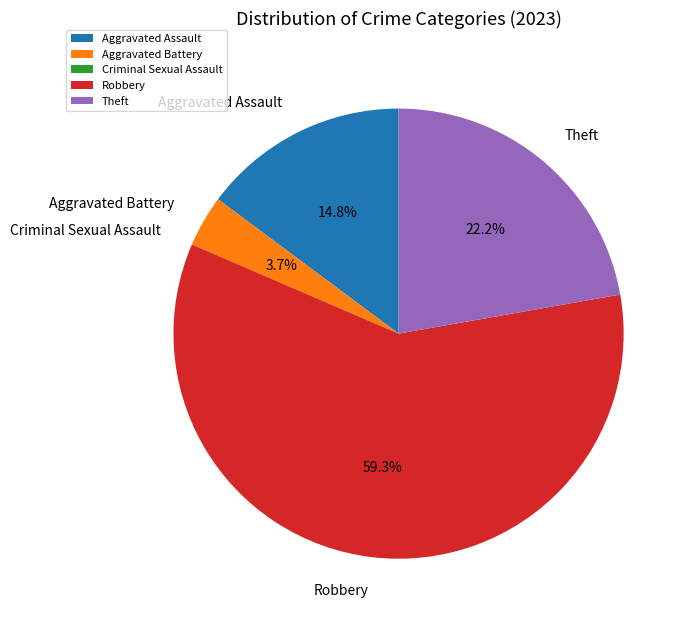

Between Aggravated Assault and Theft, which is larger?

Theft